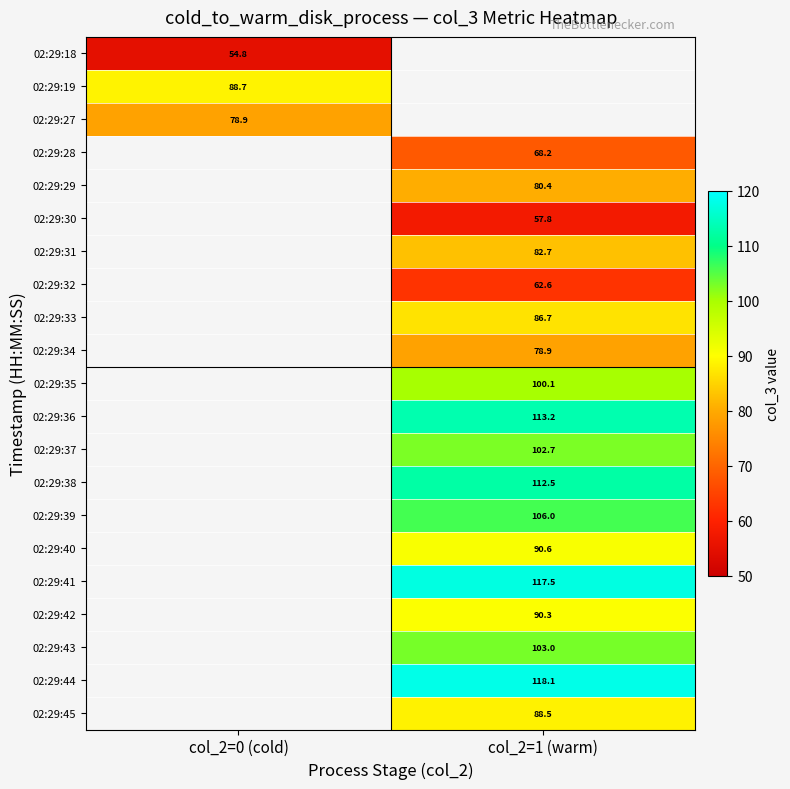

Is it true that 02:29:36 equals 64.2 at col_2=1 (warm)?

False